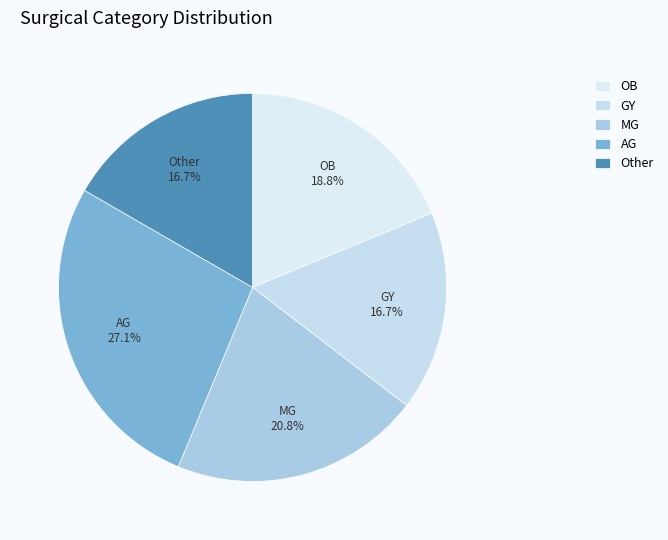

How many slices are in this pie chart?

5